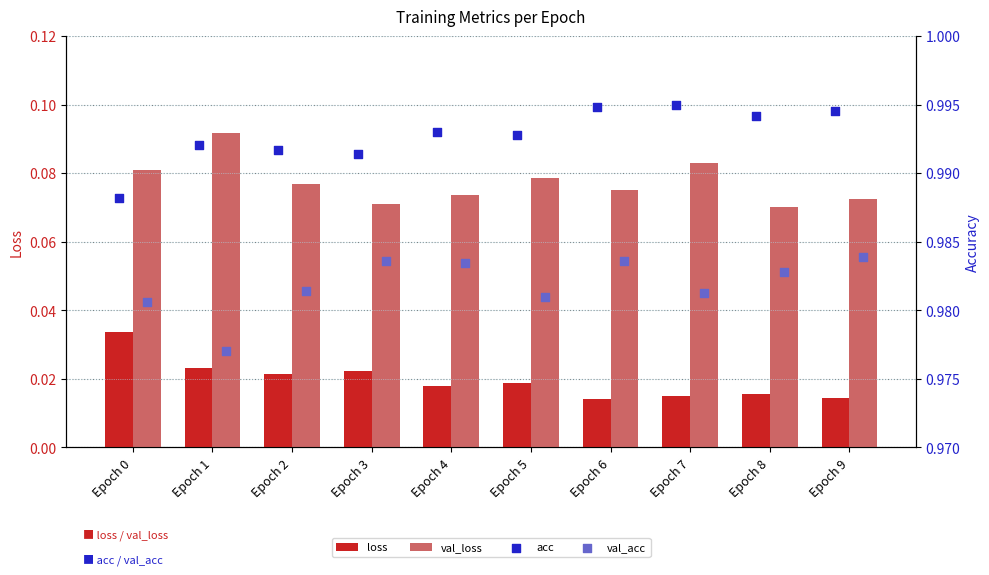

How many loss values are between 0 and 1?

10